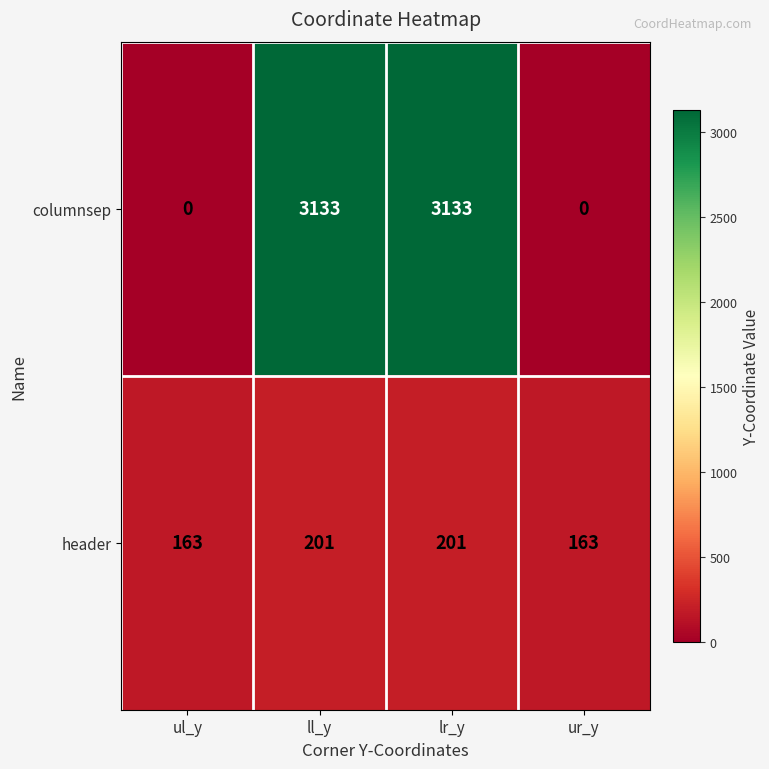

Which series has the largest total across all categories?

columnsep